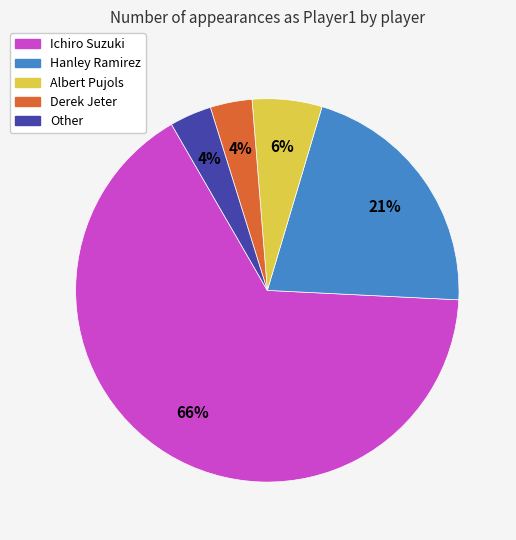

Which category has the biggest portion of the pie?

Ichiro Suzuki